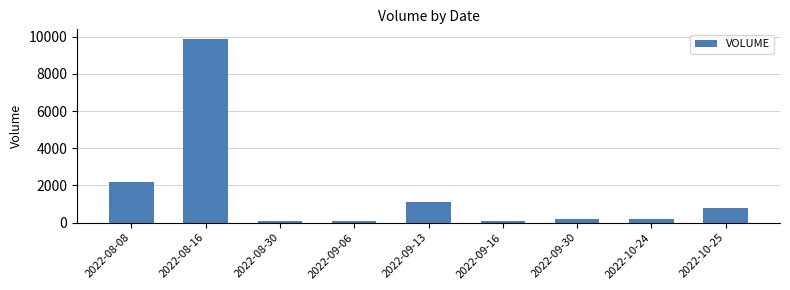

What is the difference between the maximum and minimum values?

9800